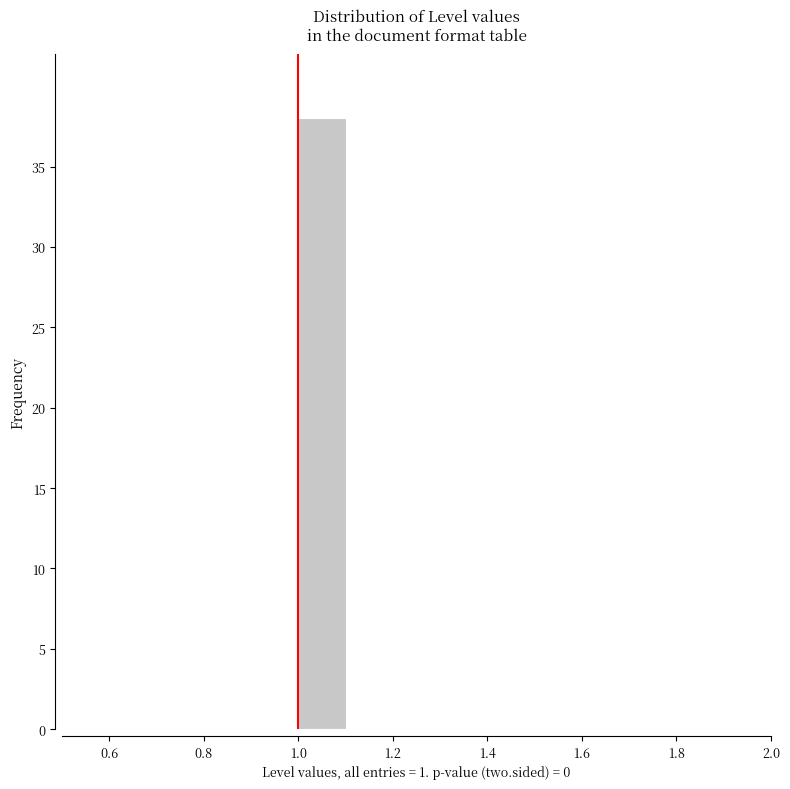

What is the height of the bar covering 1.0 to 1.1 on the x-axis? The values are not printed on the chart, so give them approximately, as read against the axis.

38